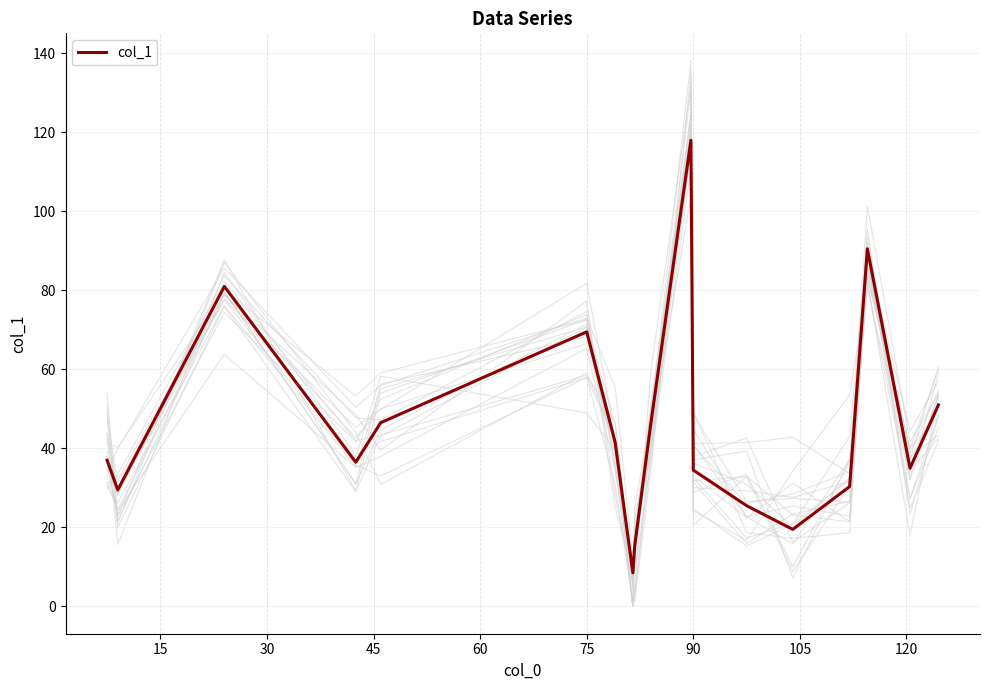

What is the highest value of the col_1 series?

118.0